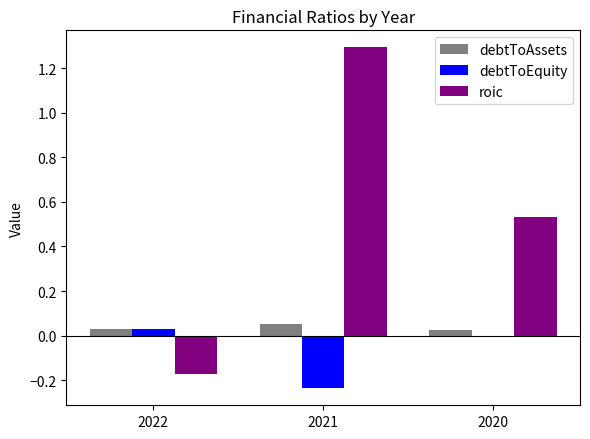

True or false: debtToEquity has a value of -0.0 at 2020.

True